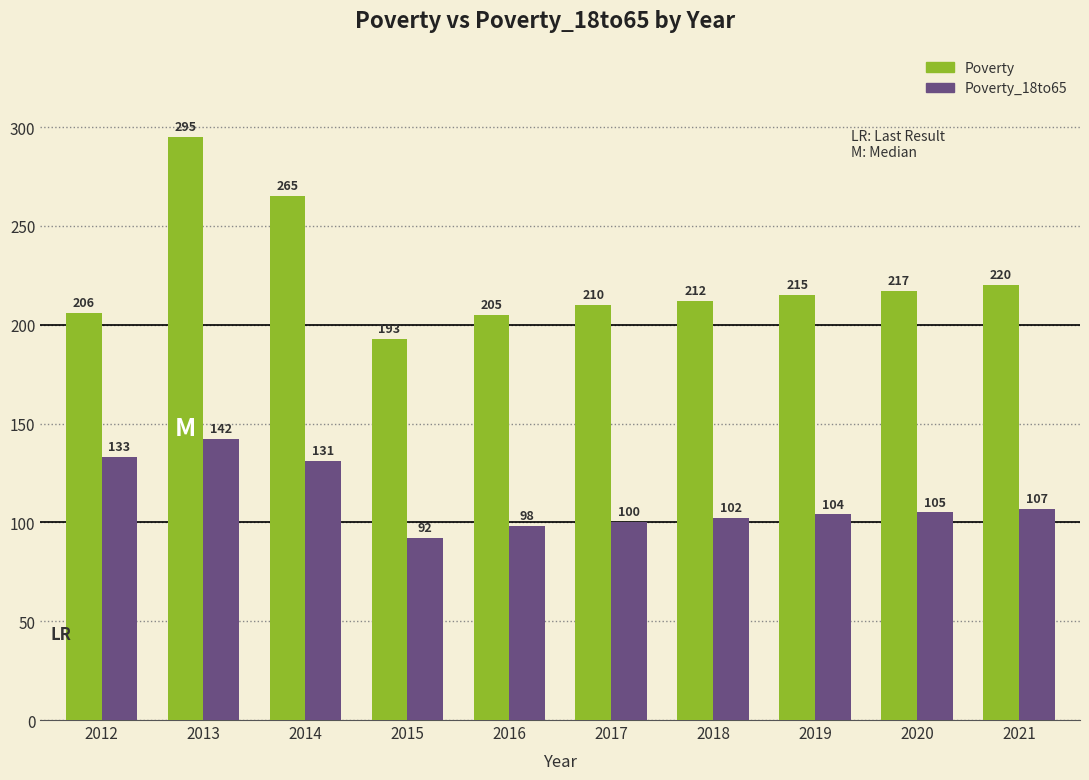

Which series changed the most between 2016 and 2017?

Poverty